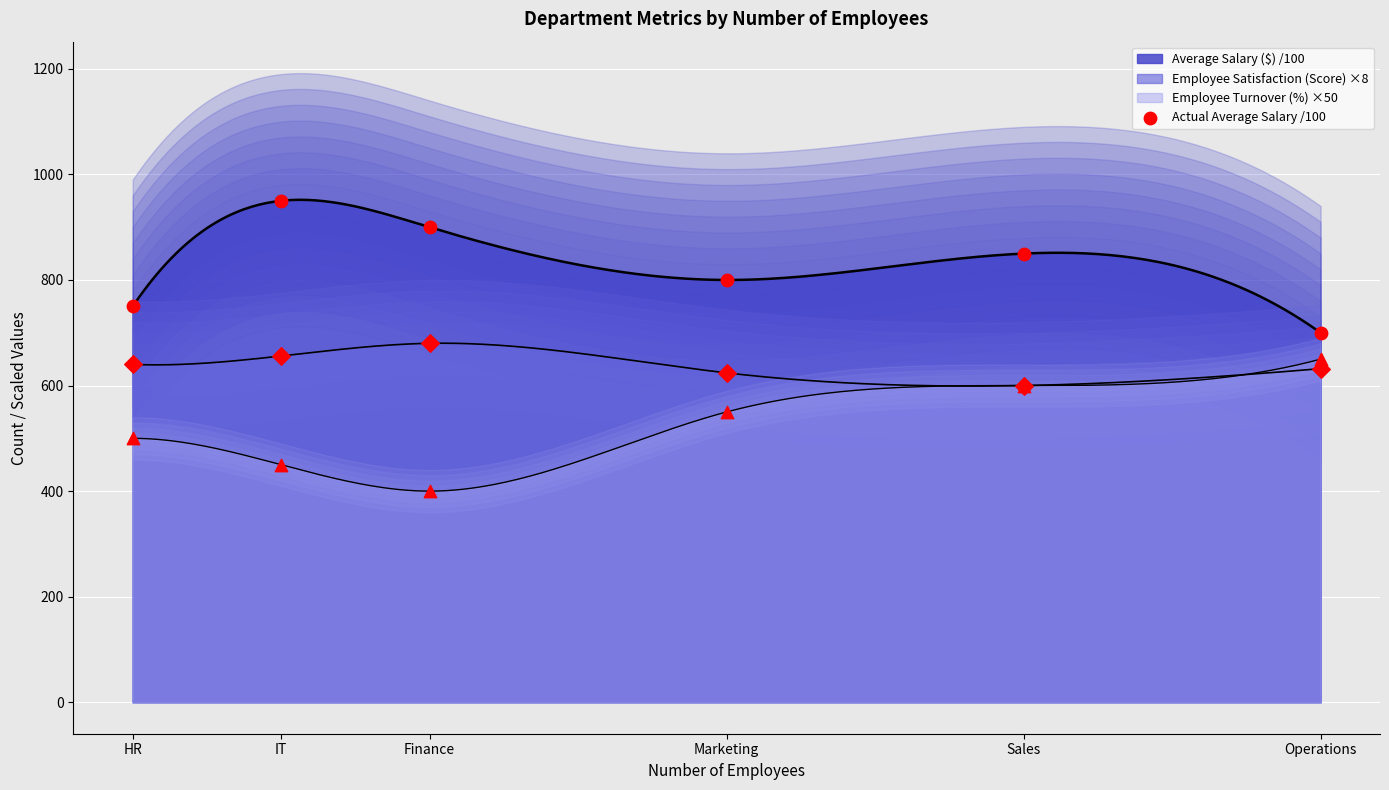

Approximately how many times larger is the value at Finance compared to Marketing?

1.1